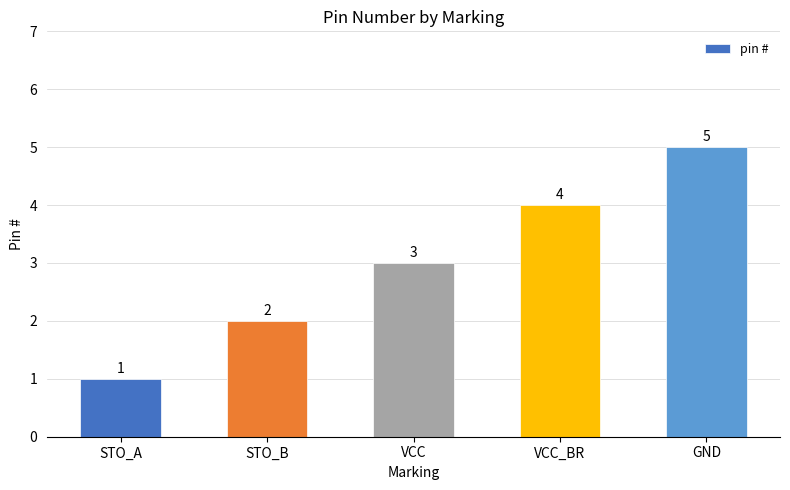

Reading left to right, transcribe all the data shown in this chart.

1	2	3	4	5